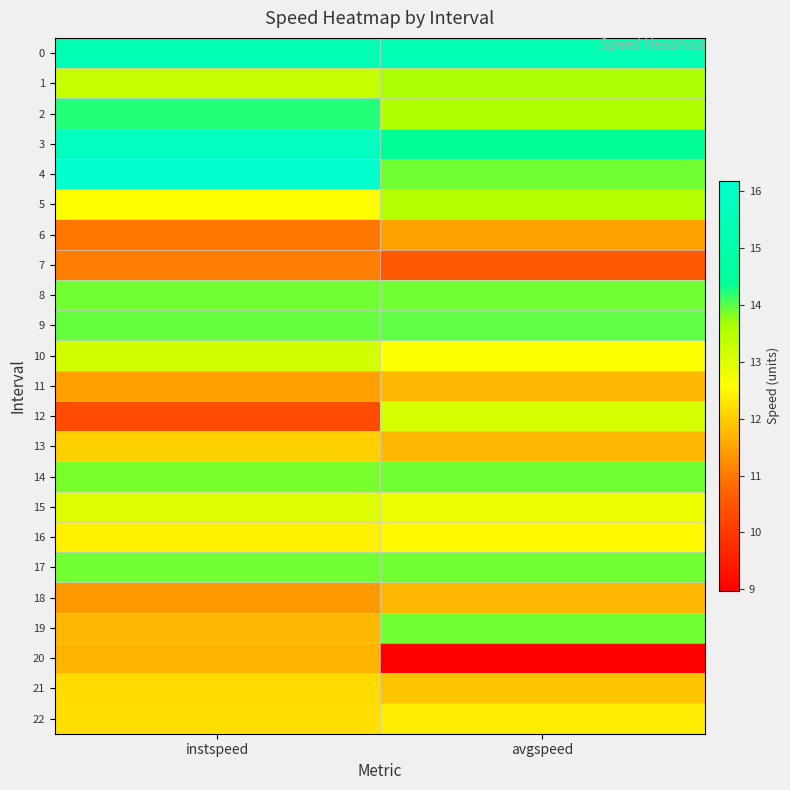

At which category is the sum across all series the highest?

instspeed